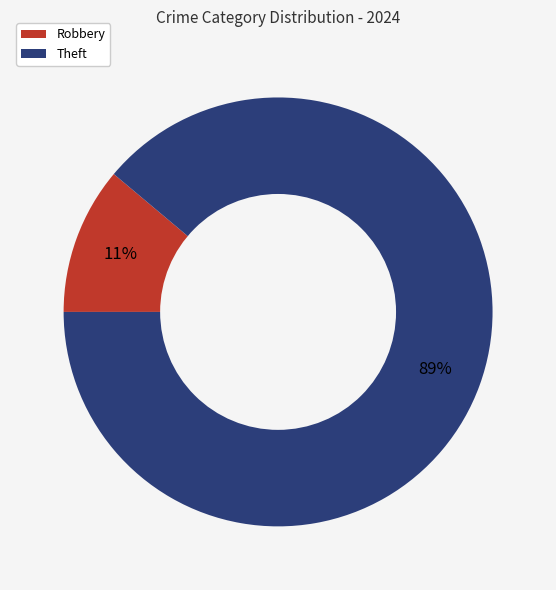

What is the majority slice?

Theft